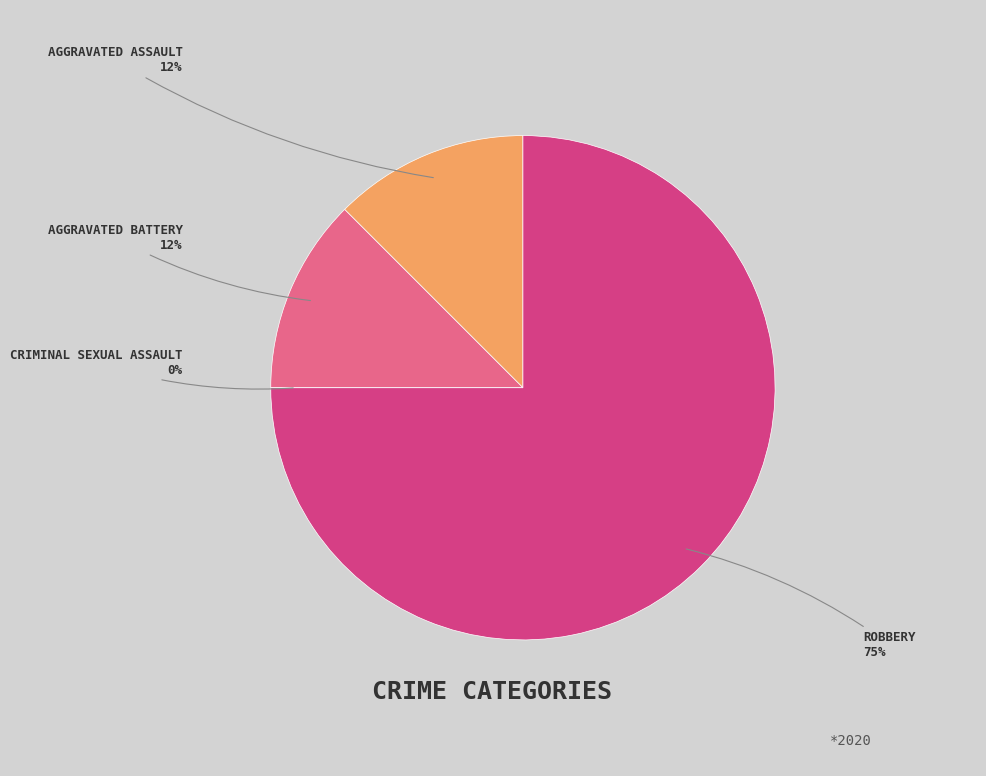

Count the number of slices in the pie.

4